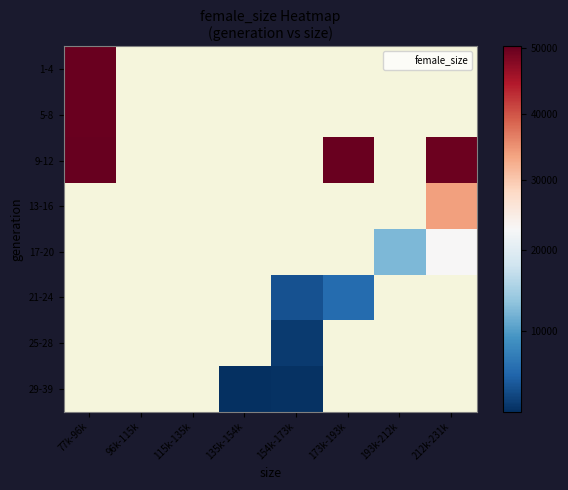

List the labels in order of 1-4 value, smallest first.

77k-96k, 96k-115k, 115k-135k, 135k-154k, 154k-173k, 173k-193k, 193k-212k, 212k-231k